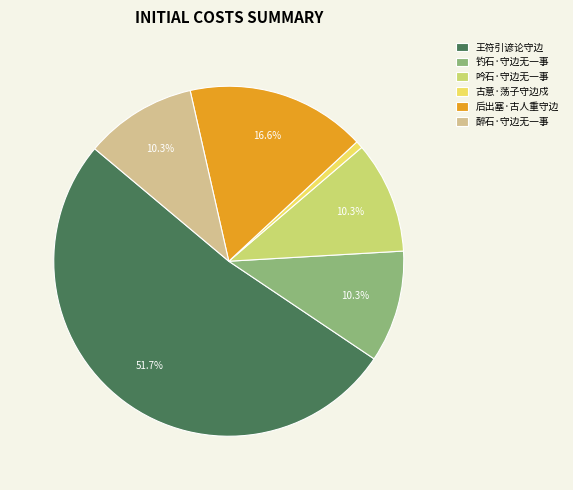

To the nearest percent, what is the difference between the 后出塞·古人重守边 and 古意·荡子守边戍 slice percentages?

16%